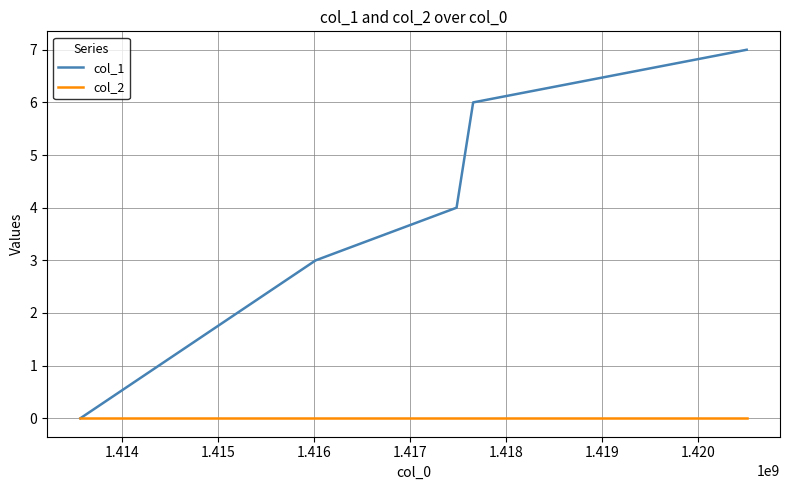

True or false: col_2 has more than 2 points higher than both neighbors.

False